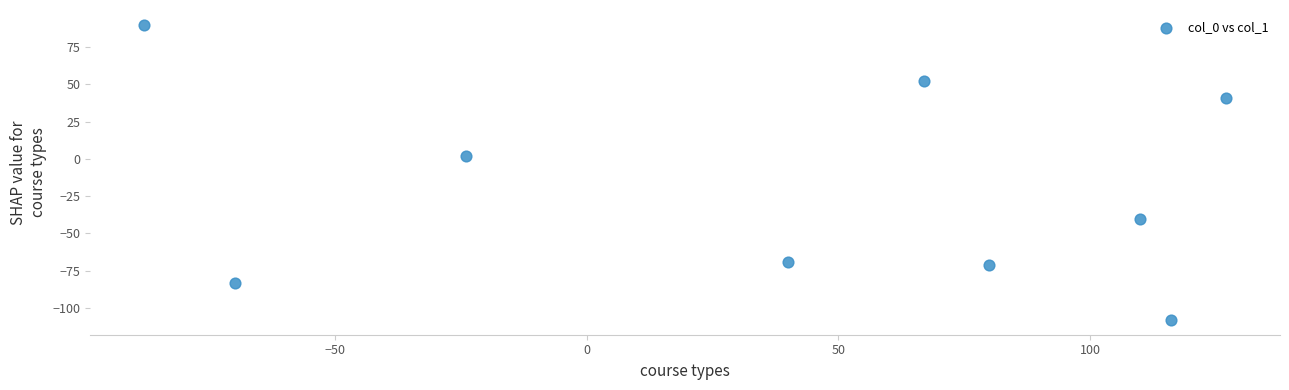

What is the range of Y values (max minus min)?

198